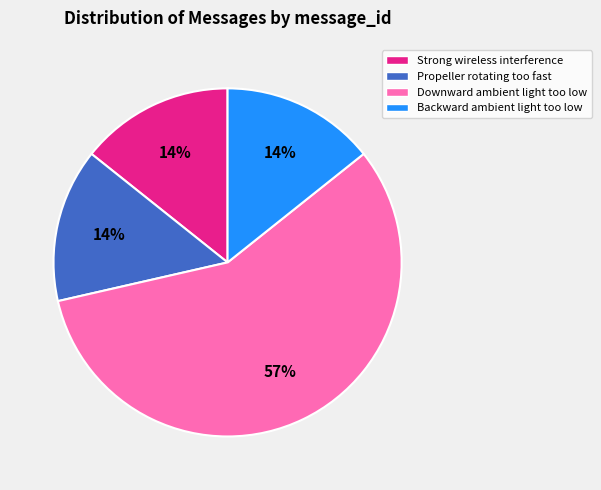

To the nearest percent, what portion does Strong wireless interference represent?

14%